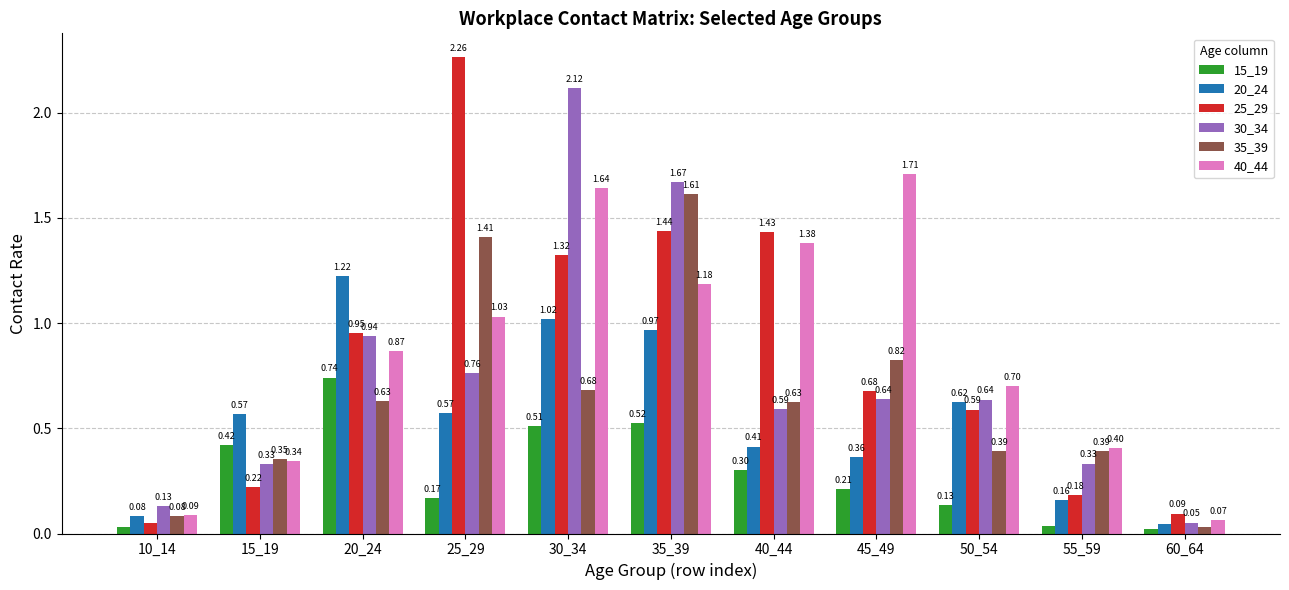

What is the sum of all 40_44 values?

9.4